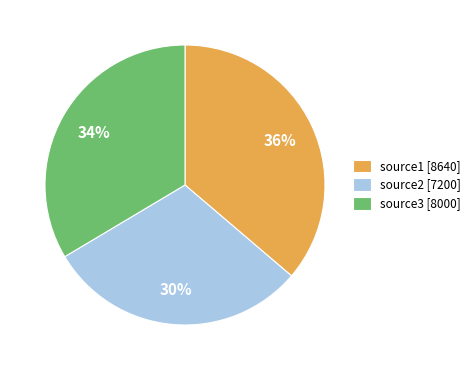

Do source3 [8000] and source1 [8640] together represent more than half of the pie?

Yes